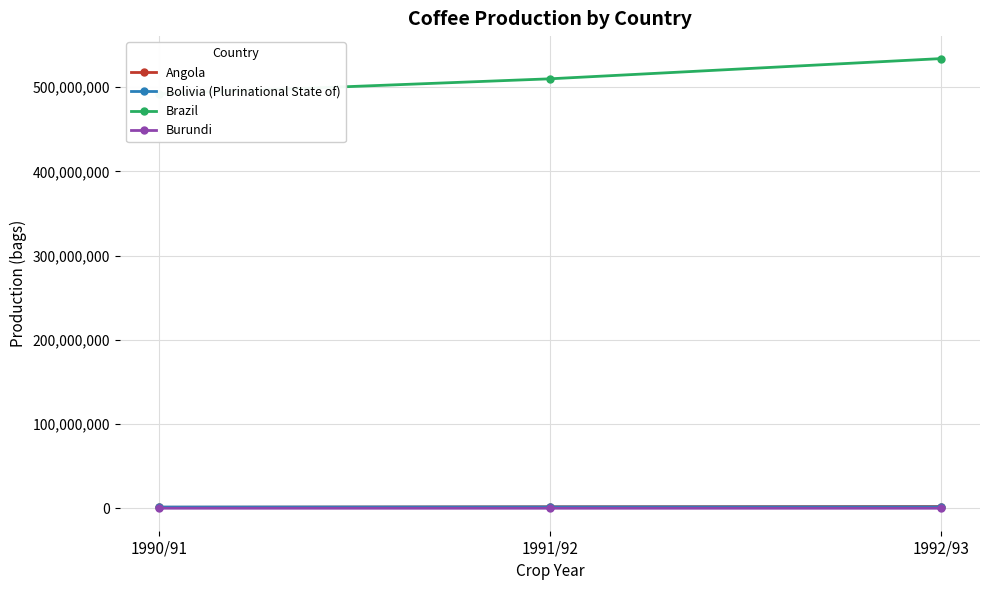

At which category is the sum across all series the highest?

1992/93